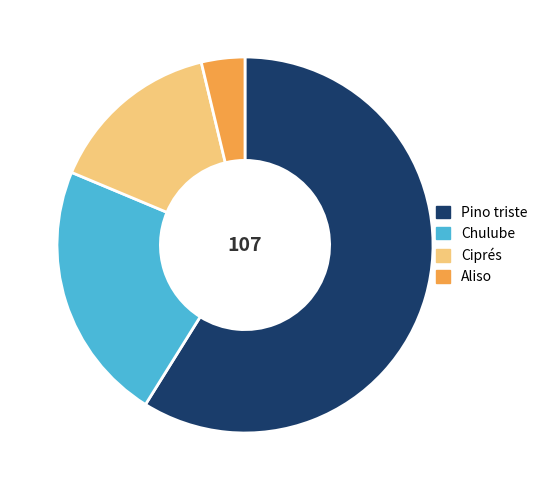

What is the ratio of the value at Ciprés to the value at Aliso?

4.0